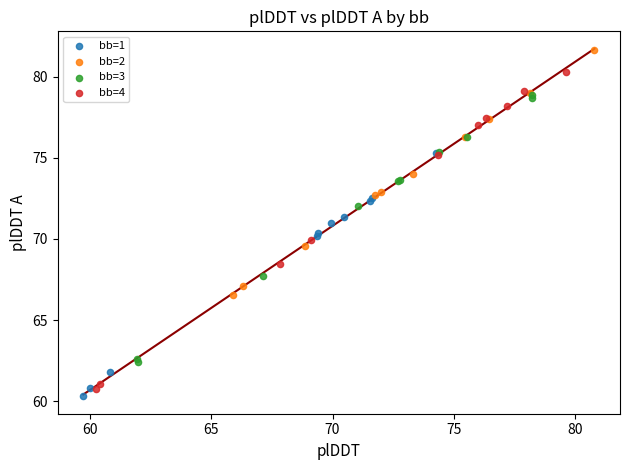

What are all the series names shown in the legend?

bb=1, bb=2, bb=3, bb=4